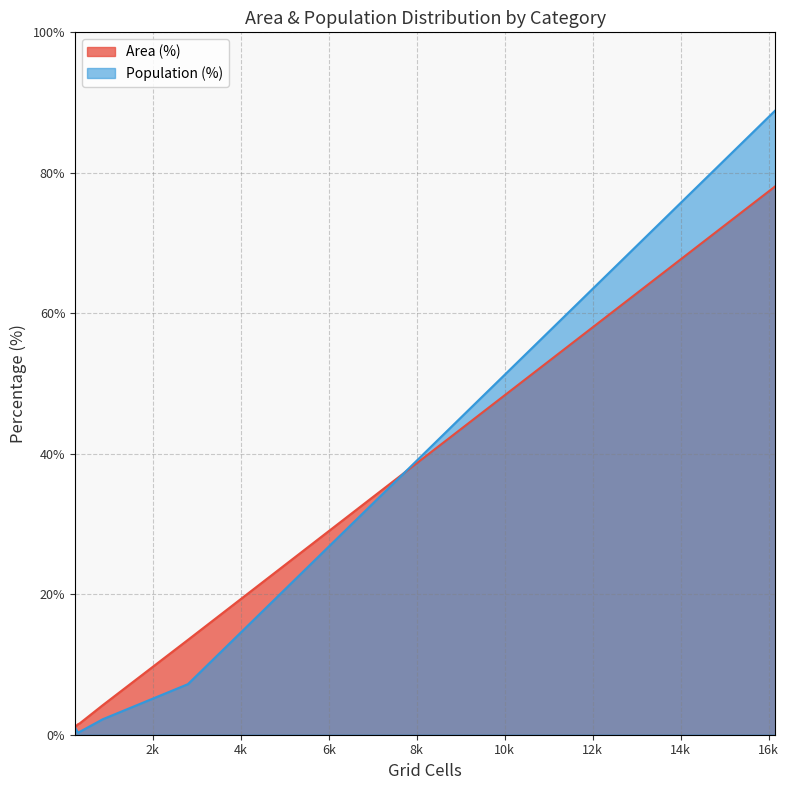

How many values in the Population (%) series are below 4?

3